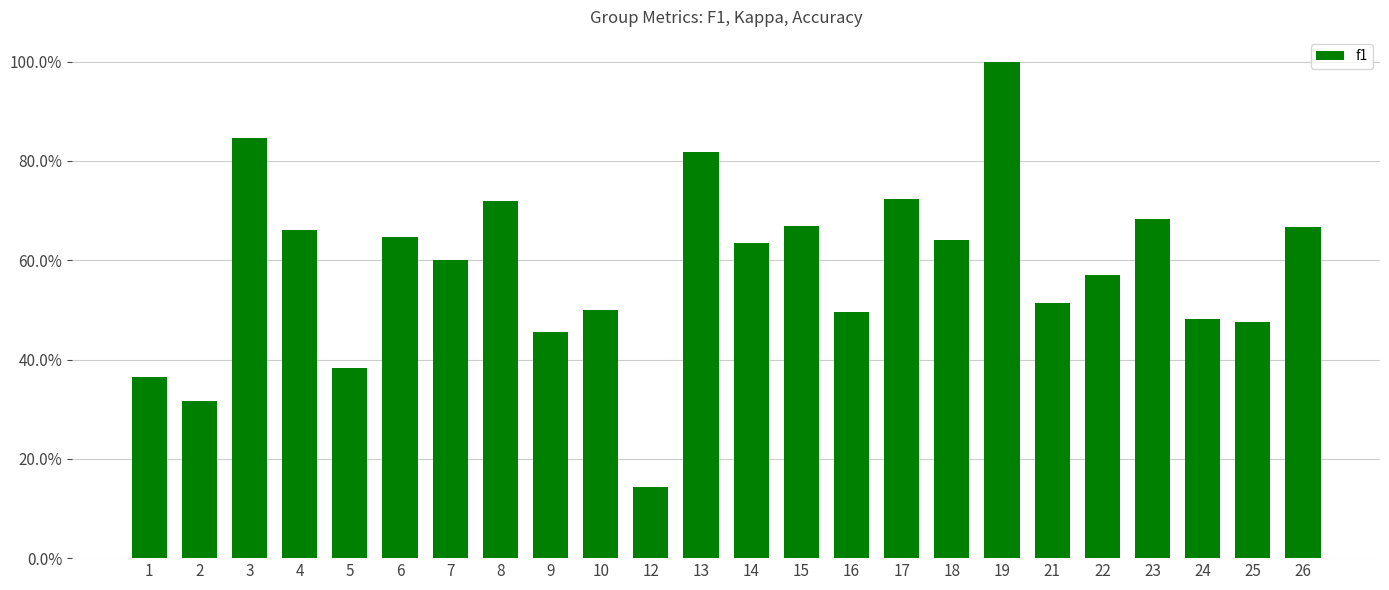

What is the smallest value displayed?

0.1